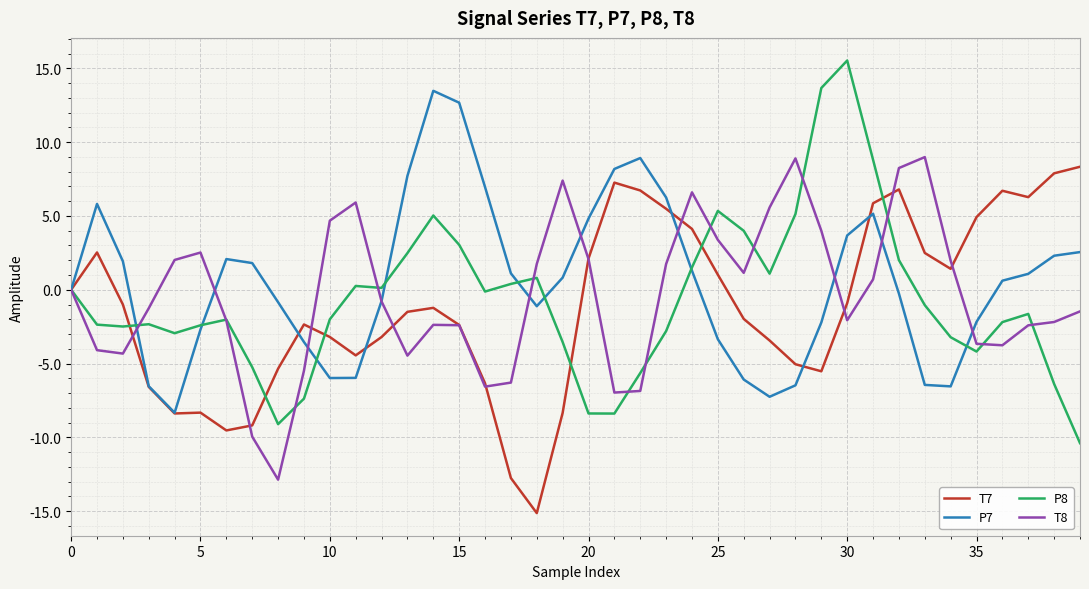

What is the minimum value shown in the chart?

-15.1